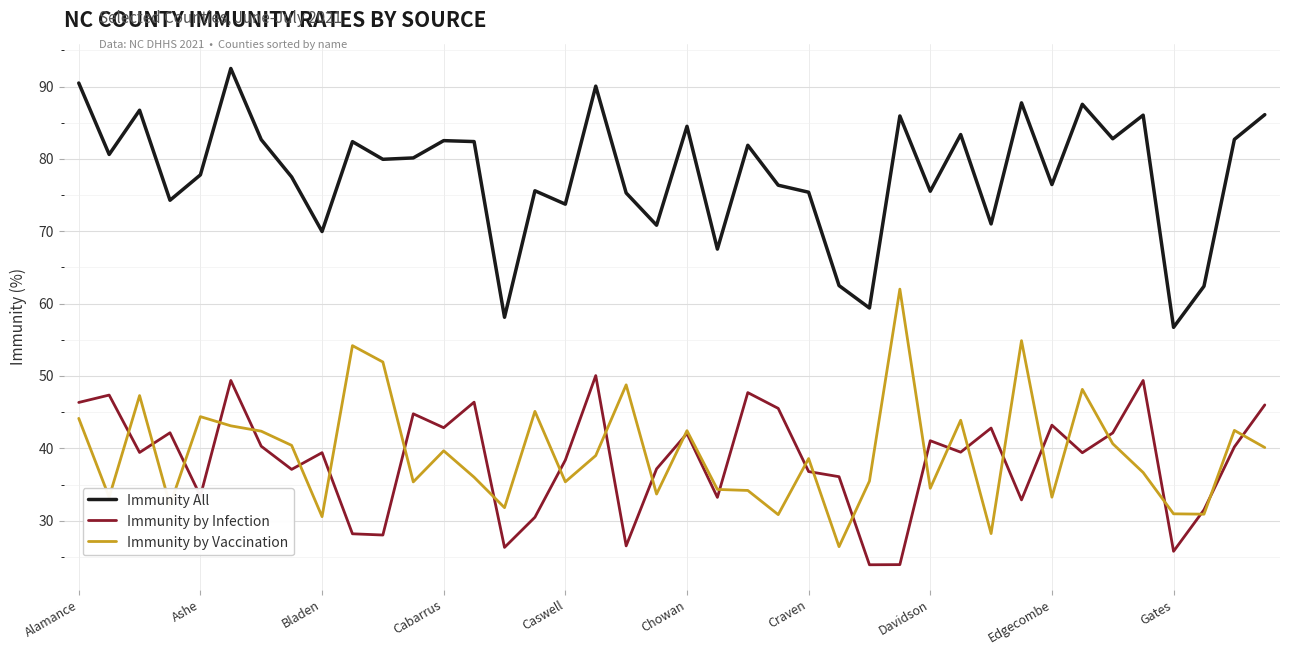

True or false: Immunity All and Immunity by Infection intersect in this chart.

False